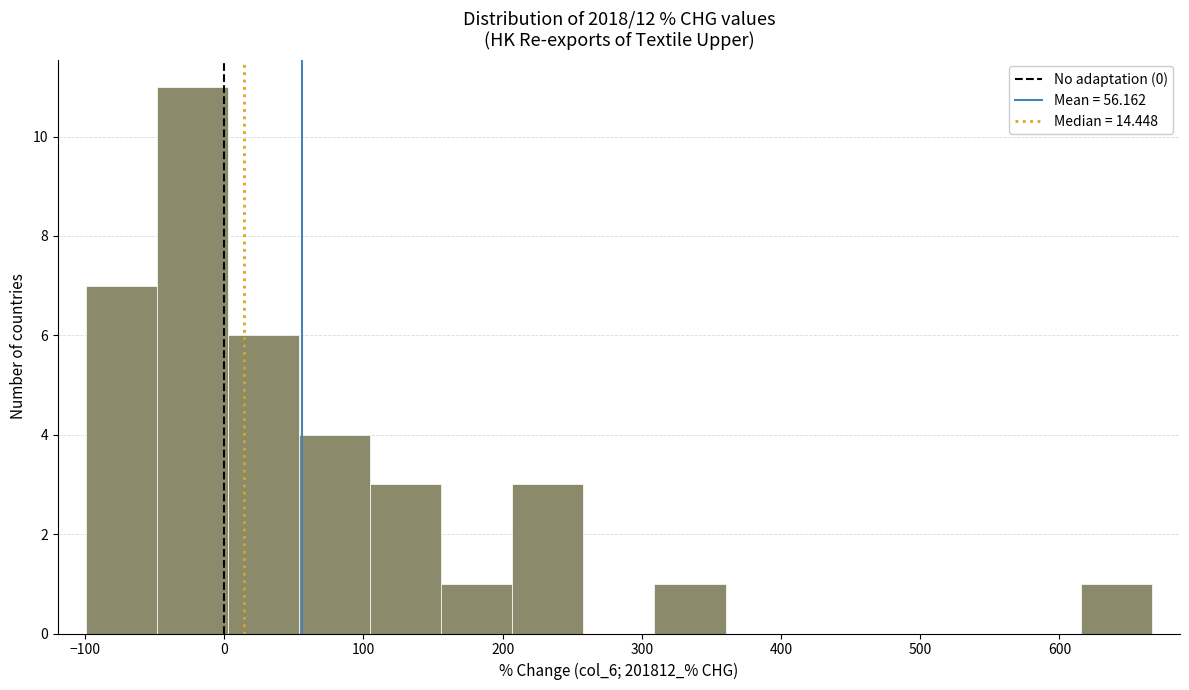

Reading left to right, transcribe this chart: for each bar, give the range it covers on the x-axis and its height. Neither the bar edges nor the heights are printed on the chart, so give them approximately, as read against the axes.

-100 to -50: 7
-50 to 0: 11
0 to 50: 6
50 to 100: 4
100 to 160: 3
160 to 210: 1
210 to 260: 3
260 to 310: 0
310 to 360: 1
360 to 410: 0
410 to 460: 0
460 to 510: 0
510 to 560: 0
560 to 620: 0
620 to 670: 1